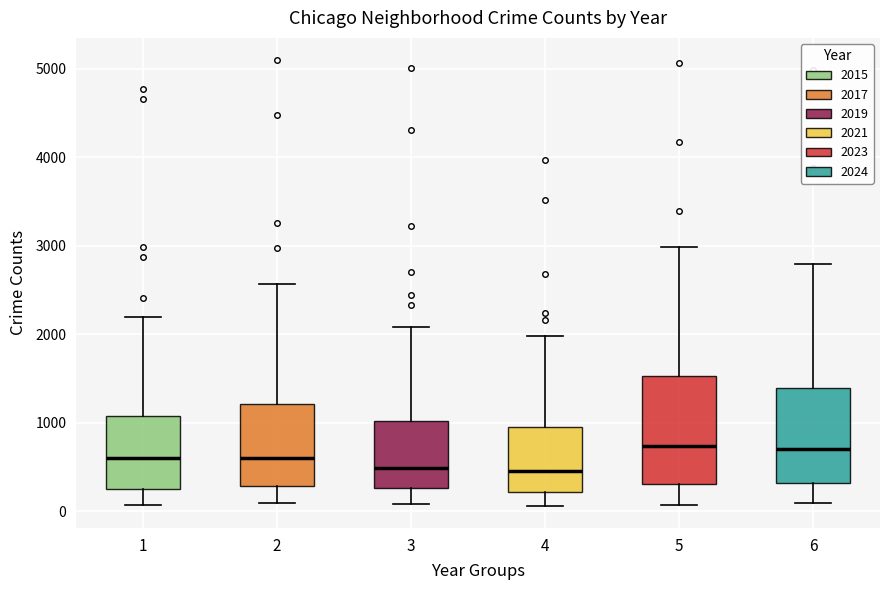

Where does the upper whisker of the box at x = 1 end on the y-axis? The values are not printed on the chart, so give them approximately, as read against the axis.

2200